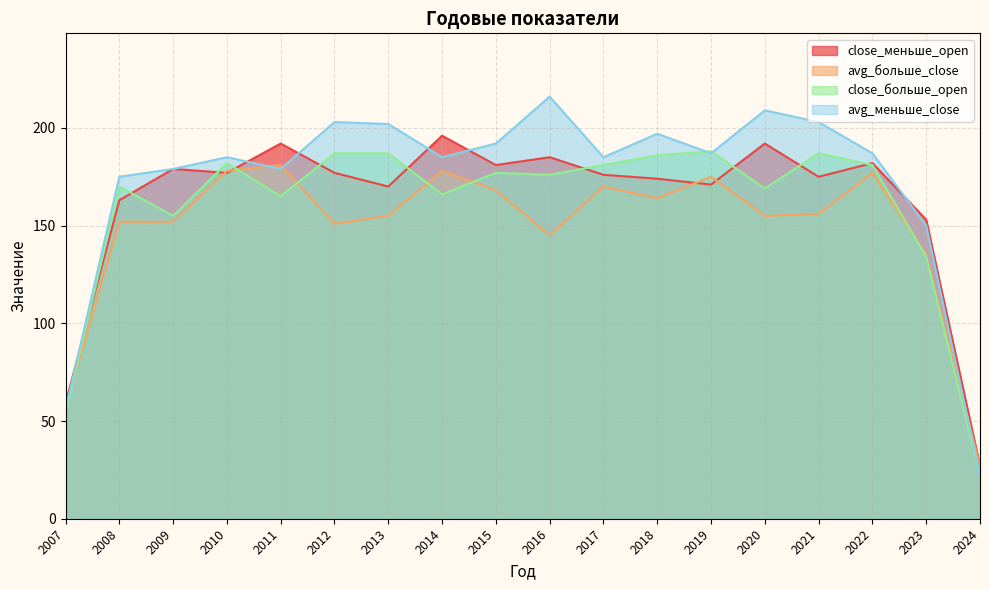

Reading left to right, extract all data points from this chart.

close_меньше_open: 2007=59	2008=163	2009=179	2010=177	2011=192	2012=177	2013=170	2014=196	2015=181	2016=185	2017=176	2018=174	2019=171	2020=192	2021=175	2022=182	2023=153	2024=27
avg_больше_close: 2007=57	2008=152	2009=152	2010=178	2011=181	2012=151	2013=155	2014=178	2015=168	2016=145	2017=170	2018=164	2019=175	2020=155	2021=156	2022=177	2023=135	2024=27
close_больше_open: 2007=54	2008=170	2009=155	2010=182	2011=165	2012=187	2013=187	2014=166	2015=177	2016=176	2017=181	2018=186	2019=188	2020=169	2021=187	2022=181	2023=134	2024=22
avg_меньше_close: 2007=56	2008=175	2009=179	2010=185	2011=179	2012=203	2013=202	2014=185	2015=192	2016=216	2017=185	2018=197	2019=187	2020=209	2021=203	2022=187	2023=150	2024=22